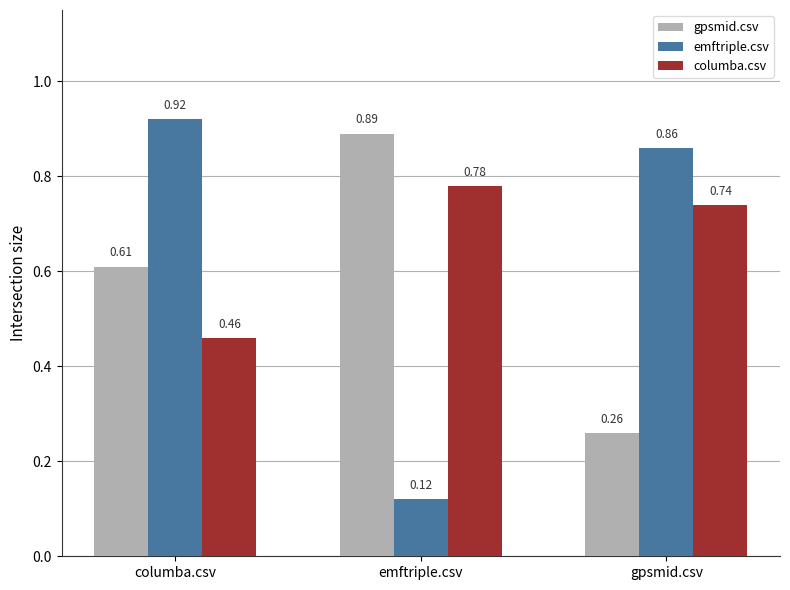

At which label does columba.csv reach its peak?

emftriple.csv